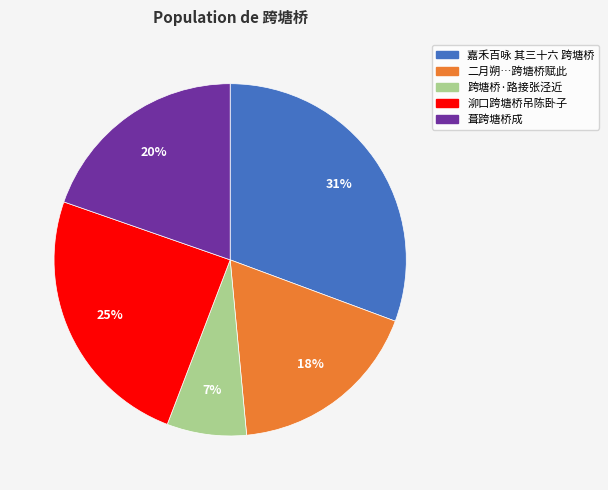

Is there a majority slice in this chart?

No